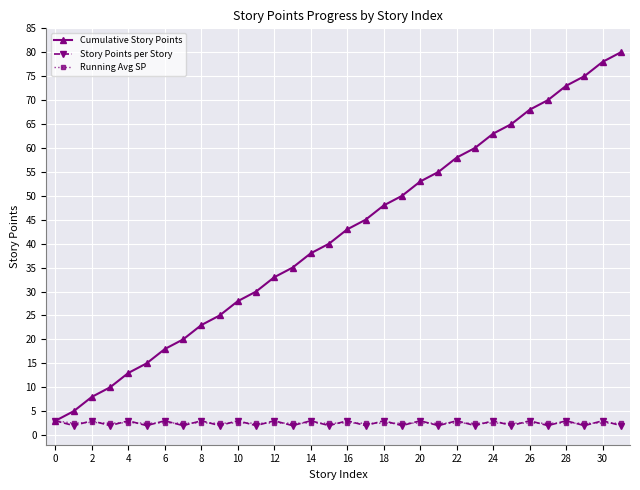

Which series has the largest total across all categories?

Cumulative Story Points